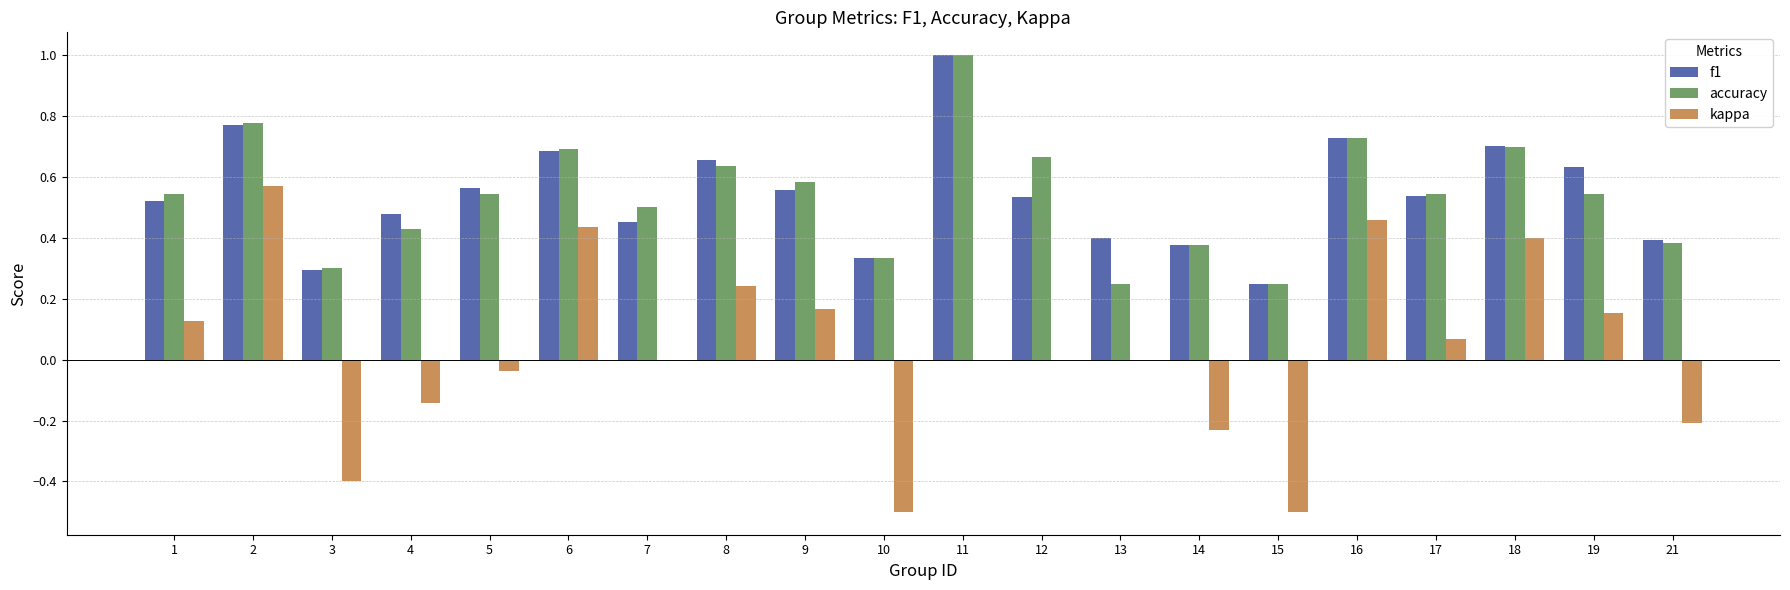

How many categories are shown in the chart?

20